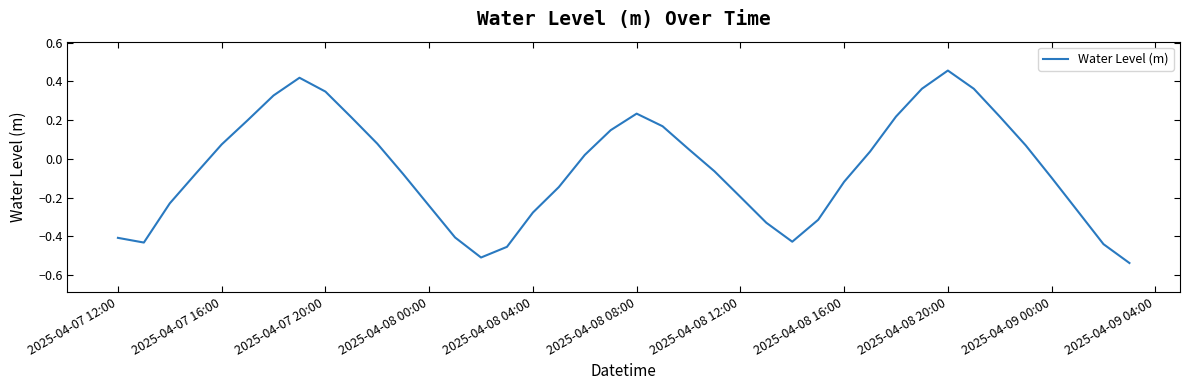

What is the difference between the maximum and minimum values?

1.0